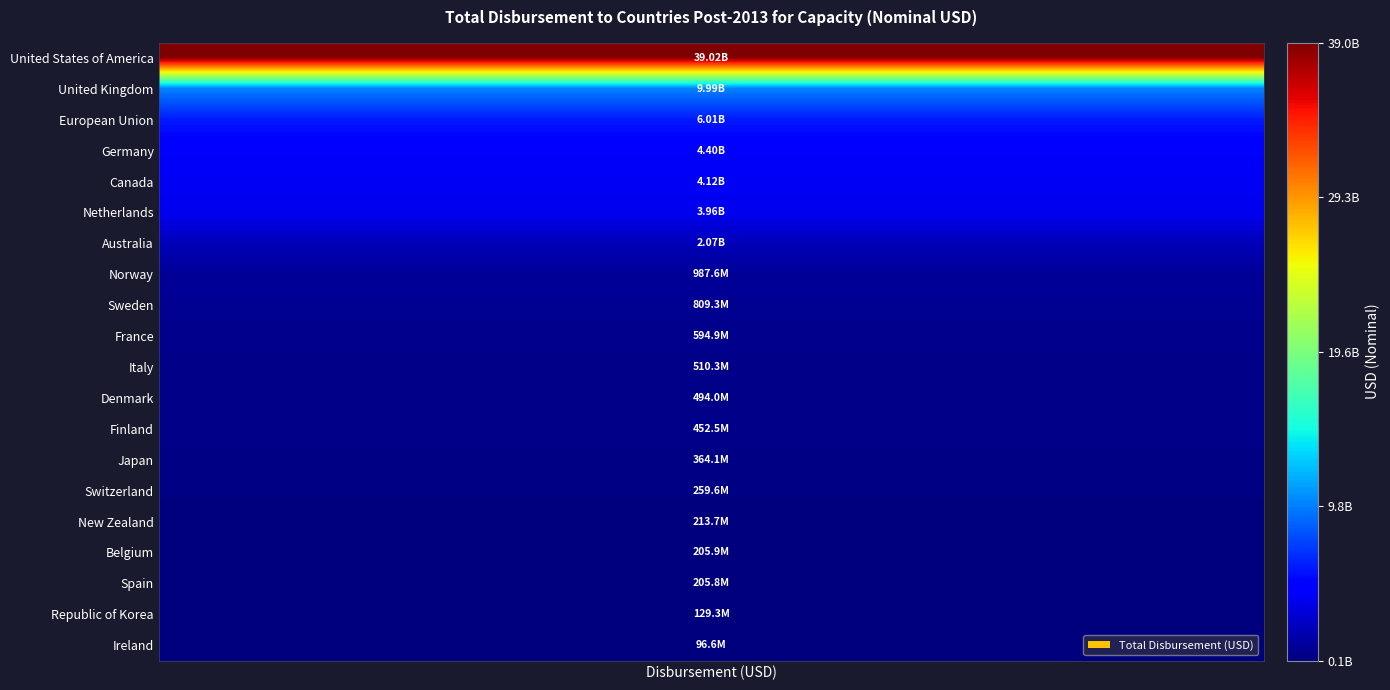

Which has a higher value, New Zealand or Netherlands?

Netherlands